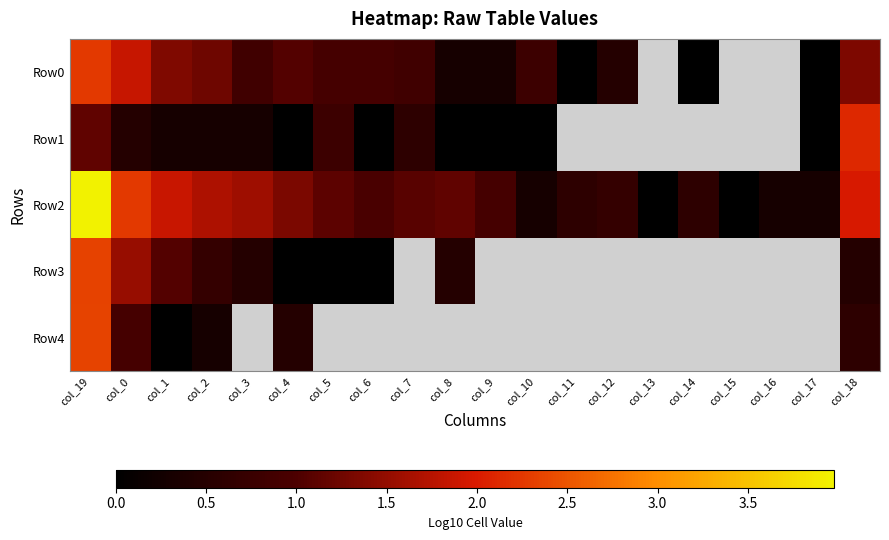

What is the sum of the Row0 values at col_0 and col_4?

2.9